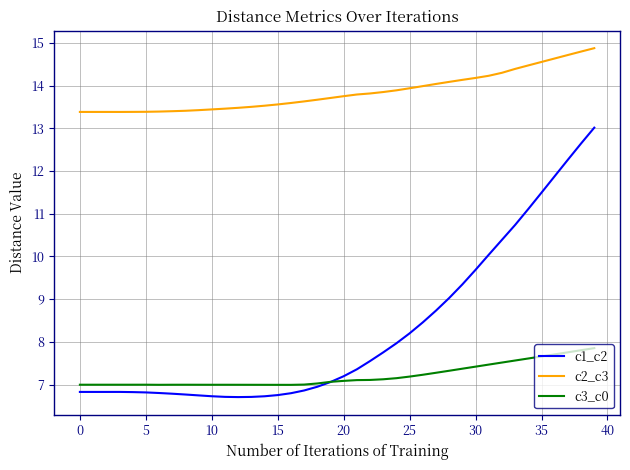

What is the lowest value of the c1_c2 series?

6.7